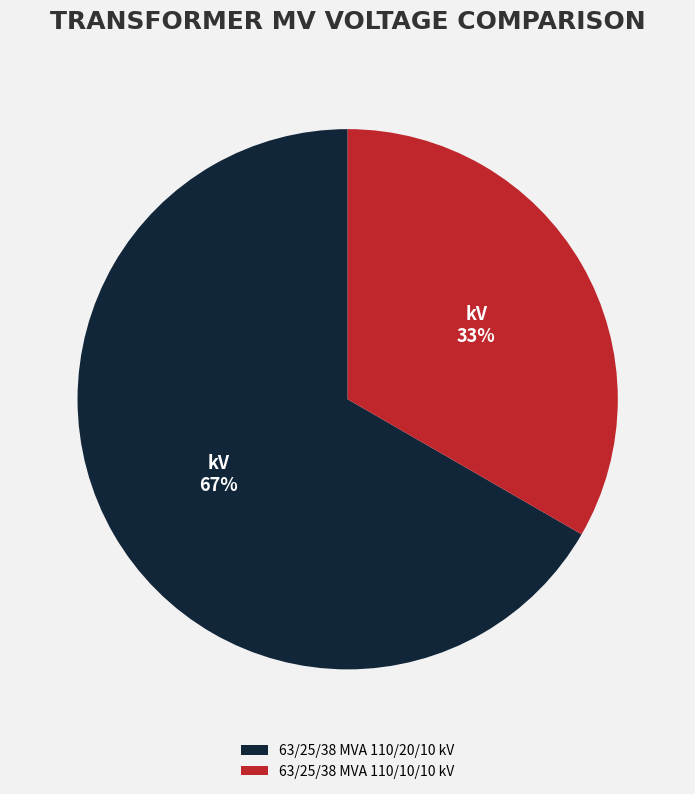

To the nearest percent, what is the average slice percentage?

50%